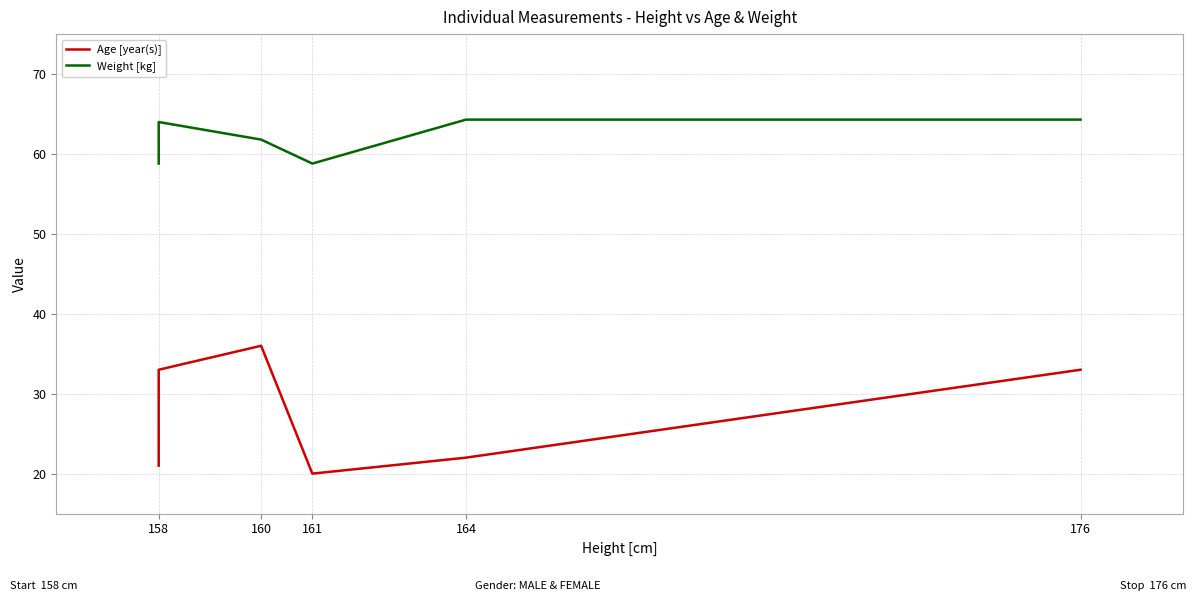

The Weight [kg] series shows 98.8 at 158. True or false?

False